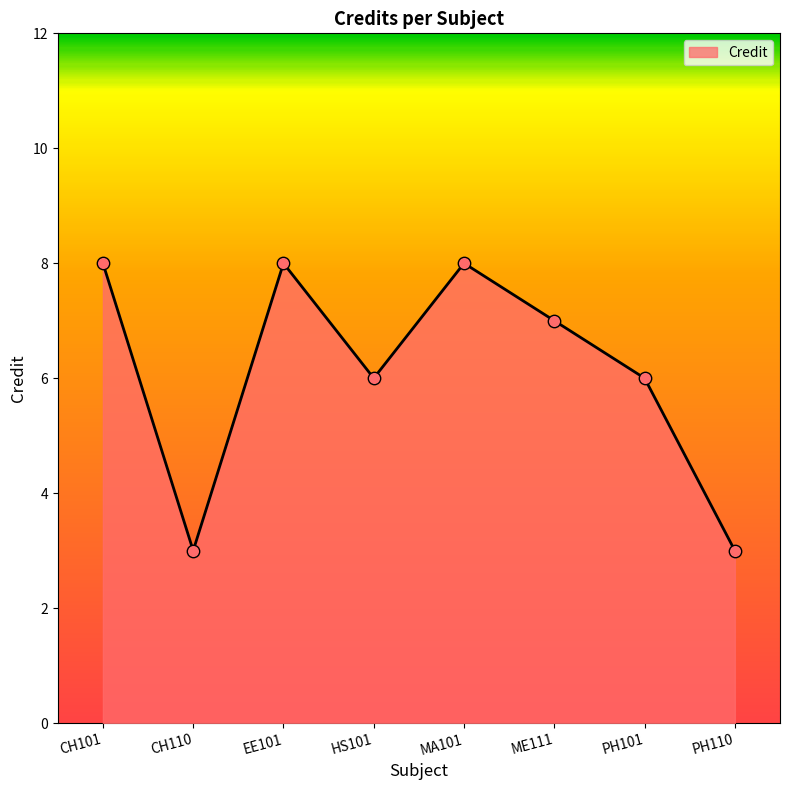

What is the change in value from ME111 to PH110?

-4